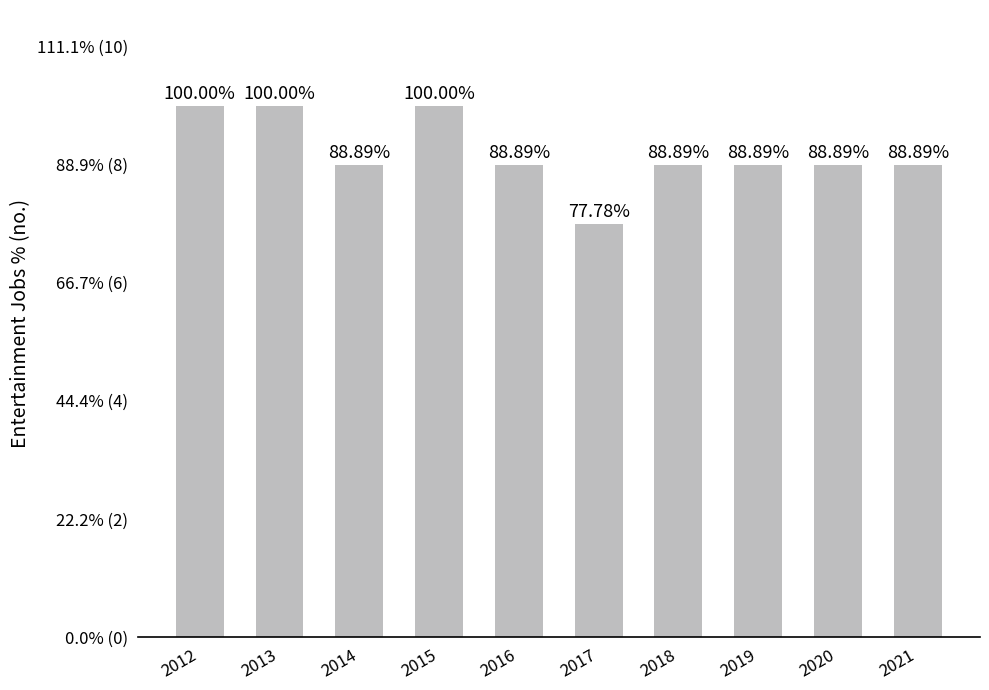

What is the difference between the maximum and second lowest values?

1